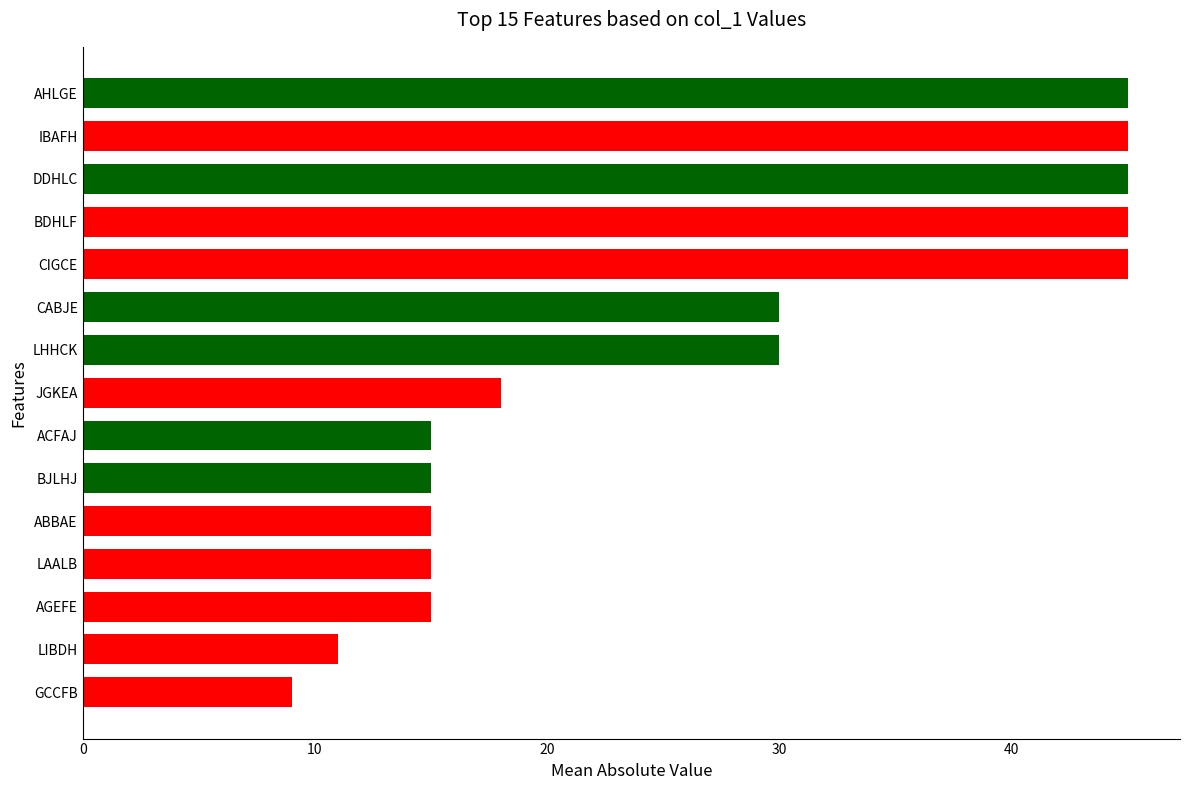

Between IBAFH and LAALB, which is larger?

IBAFH